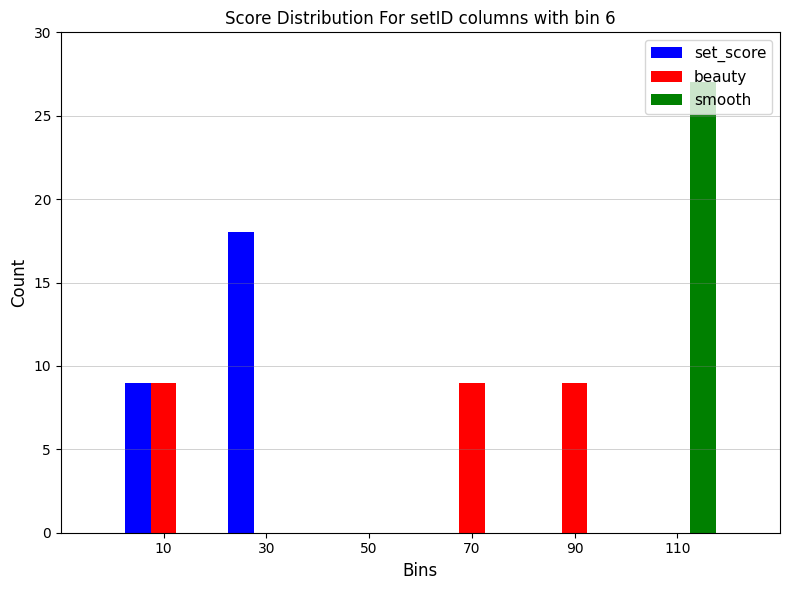

Reading left to right, list every range on the x-axis with the height of the bar of each series over it. The values are not printed on the chart, so give them approximately, as read against the axis.

0 to 20: set_score=9	beauty=9	smooth=0
20 to 40: set_score=18	beauty=0	smooth=0
40 to 60: set_score=0	beauty=0	smooth=0
60 to 80: set_score=0	beauty=9	smooth=0
80 to 100: set_score=0	beauty=9	smooth=0
100 to 120: set_score=0	beauty=0	smooth=27